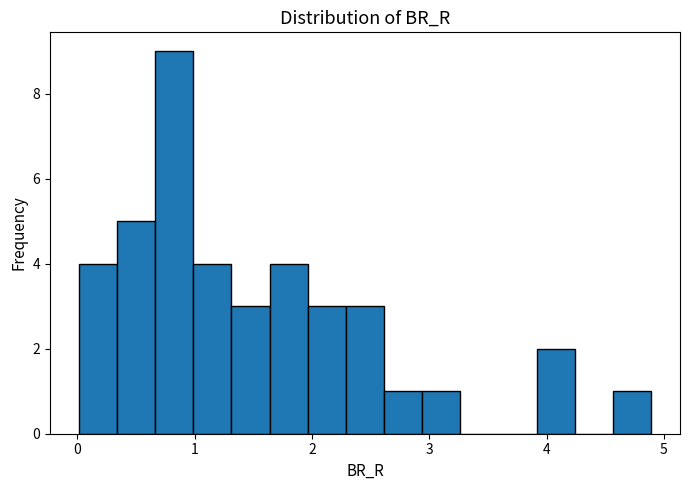

Read against the x-axis, roughly where is the centre of the tallest bar?

0.8